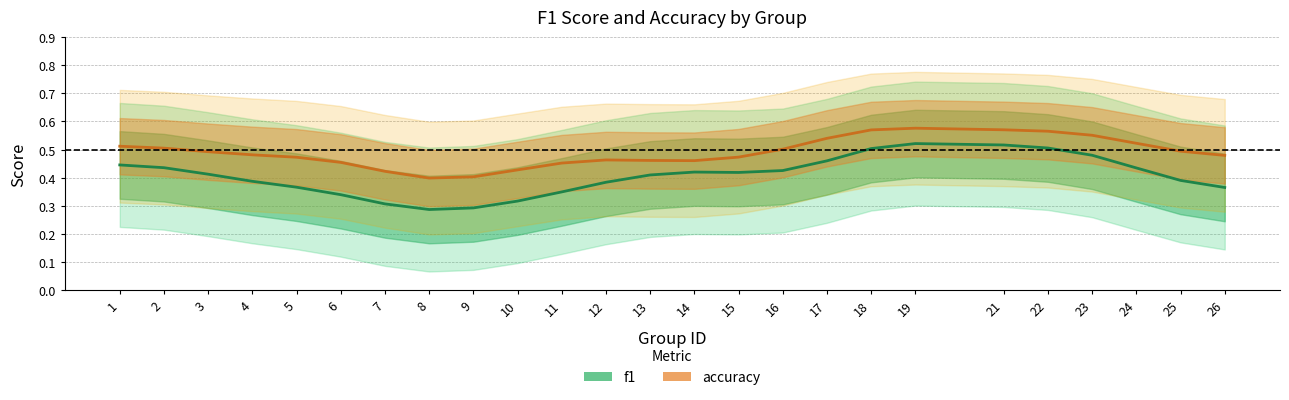

Between 10 and 13, which series saw the biggest shift?

f1